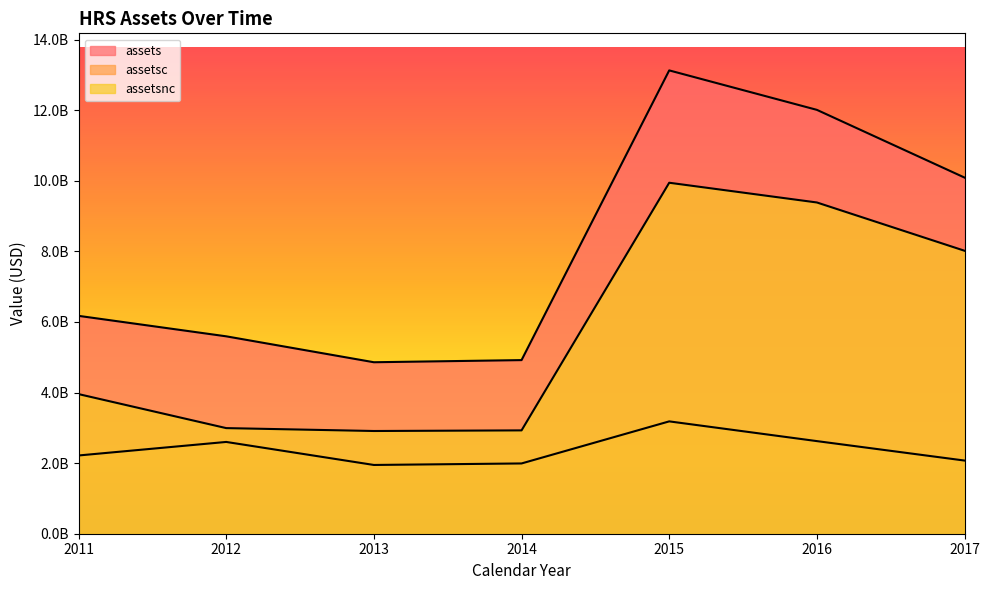

List the series in order of their peak value, highest first.

assets, assetsnc, assetsc